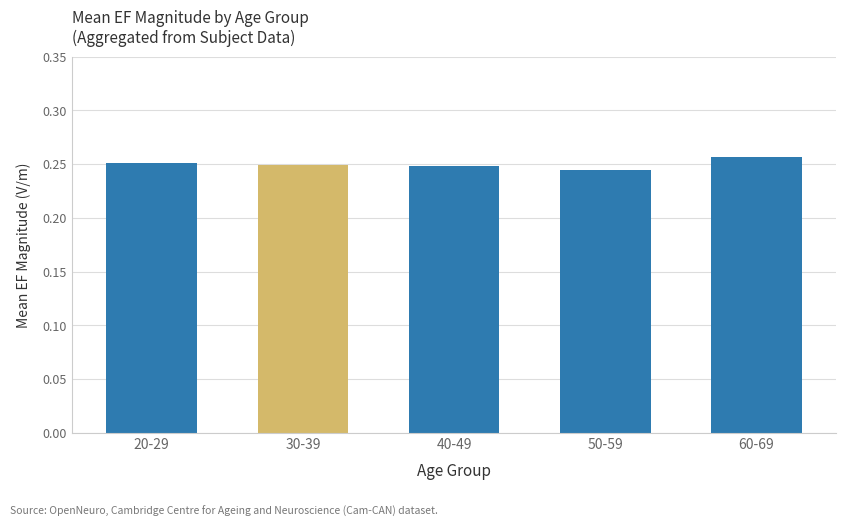

What is the sum of the values at 50-59 and 20-29?

0.5